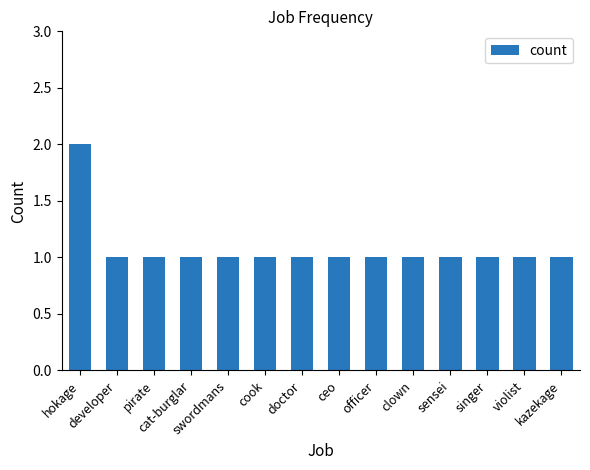

Reading right to left, list all the values displayed in this chart.

kazekage=1	violist=1	singer=1	sensei=1	clown=1	officer=1	ceo=1	doctor=1	cook=1	swordmans=1	cat-burglar=1	pirate=1	developer=1	hokage=2